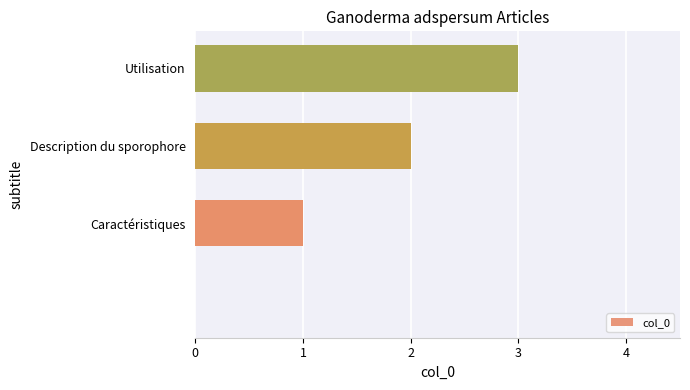

How many positive values are there?

3